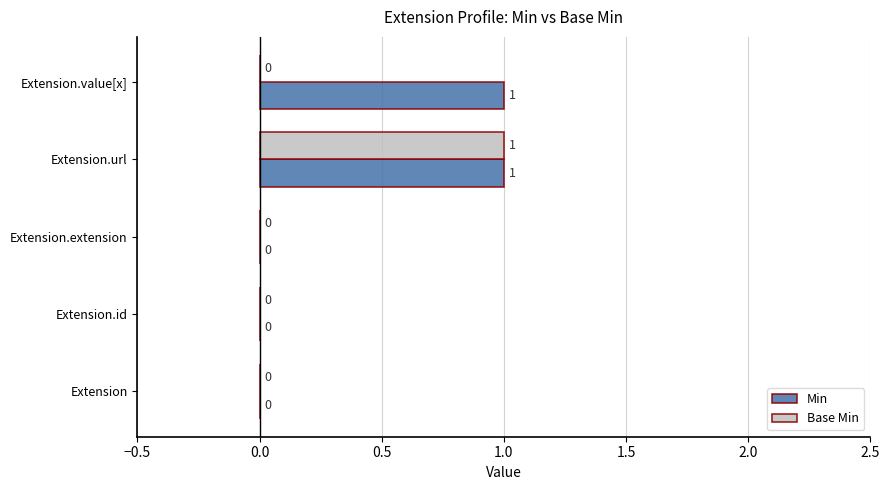

At which label does Base Min reach its peak?

Extension.url